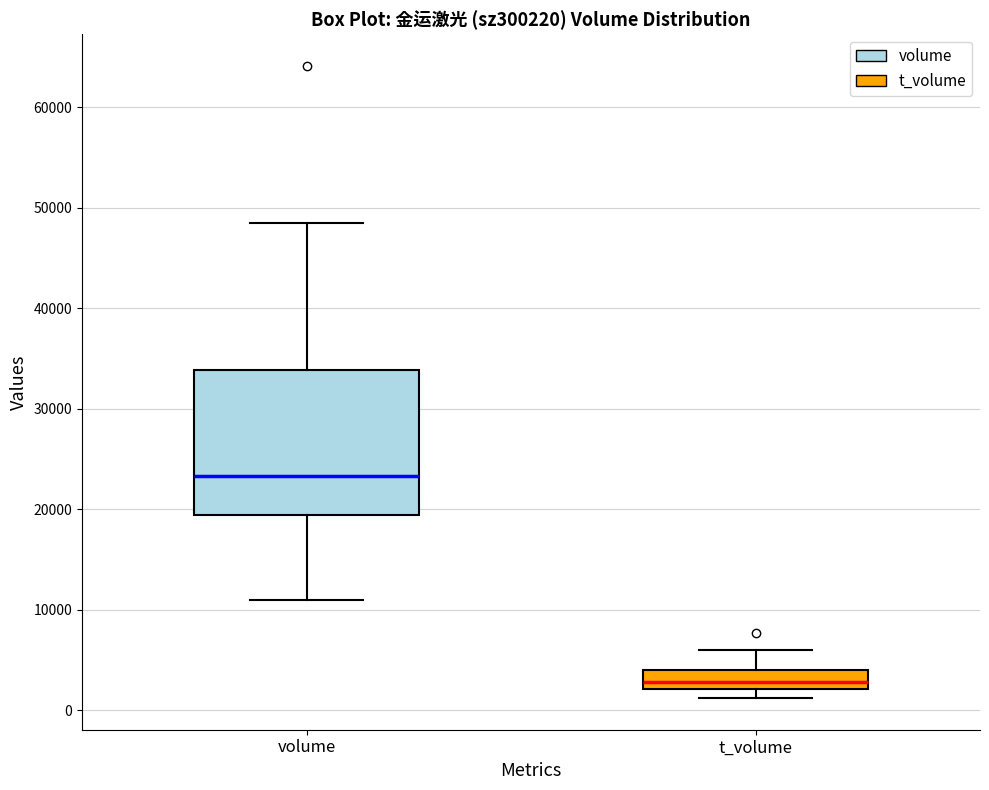

Where is the upper edge of the box for t_volume on the y-axis? The values are not printed on the chart, so give them approximately, as read against the axis.

4000